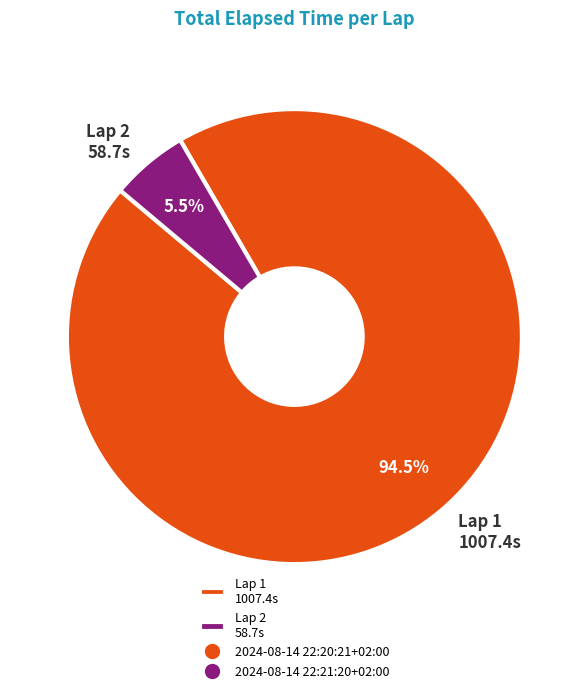

Which category accounts for the majority?

Lap 1 1007.4s